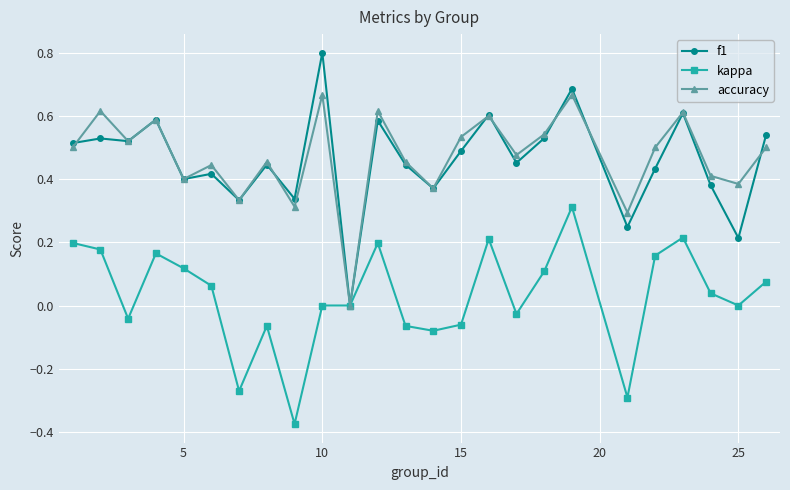

Which series has the largest range (max minus min)?

f1